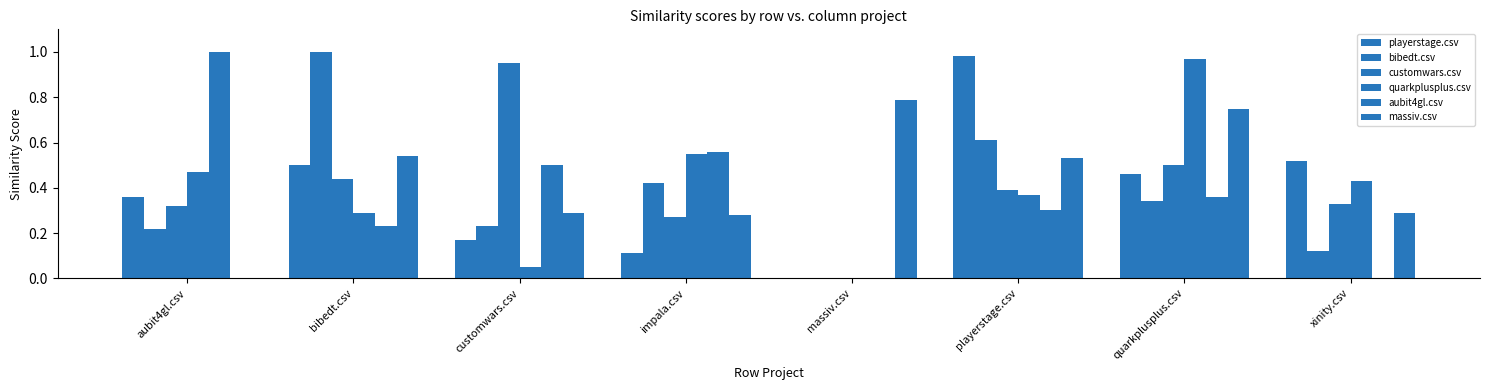

How many groups of bars are there?

8